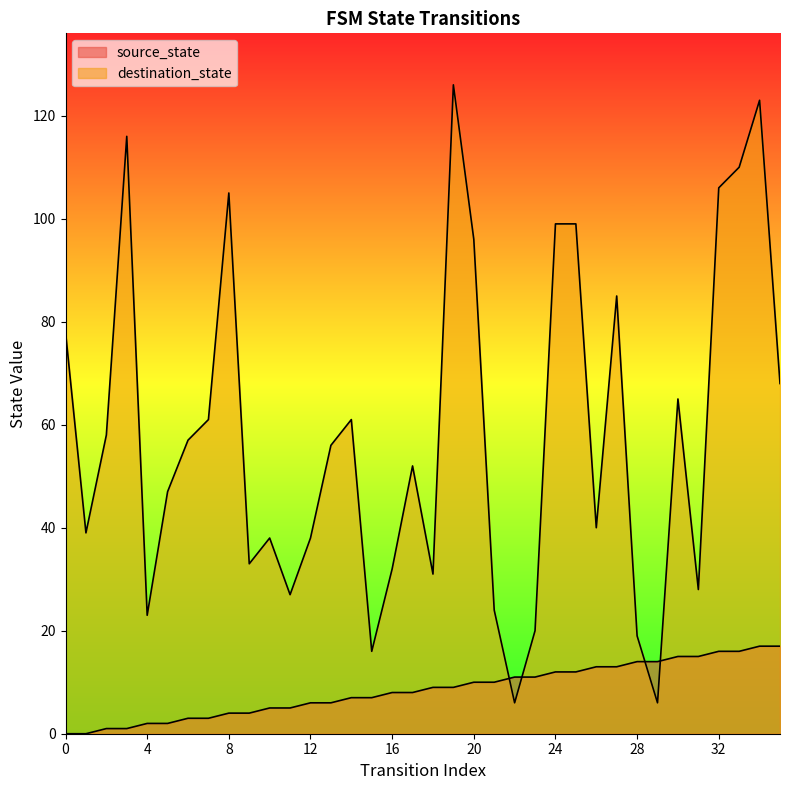

Count the number of data series in this chart.

2